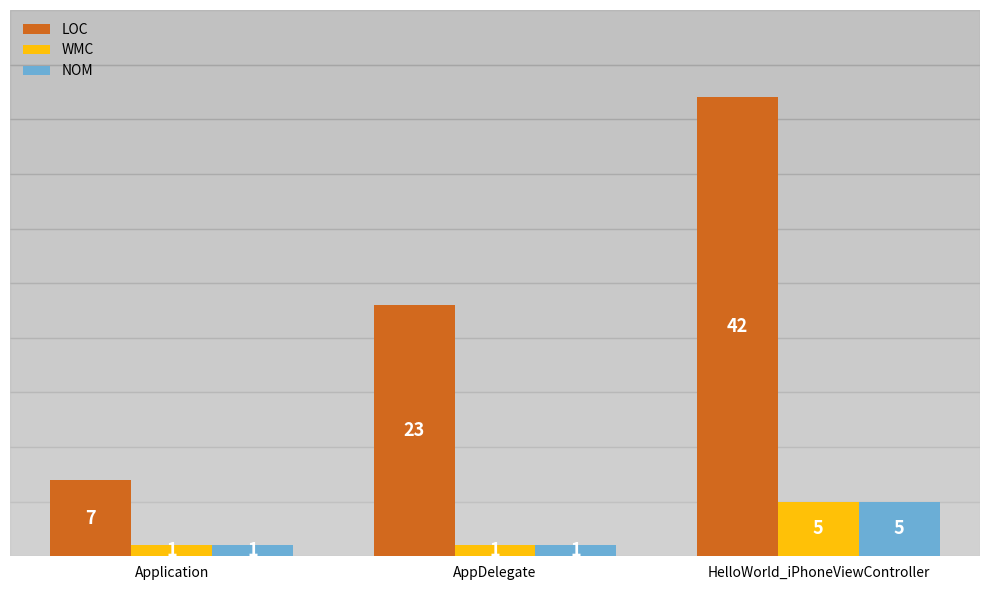

Reading right to left, extract all data points from this chart.

LOC: HelloWorld_iPhoneViewController=42	AppDelegate=23	Application=7
WMC: HelloWorld_iPhoneViewController=5	AppDelegate=1	Application=1
NOM: HelloWorld_iPhoneViewController=5	AppDelegate=1	Application=1